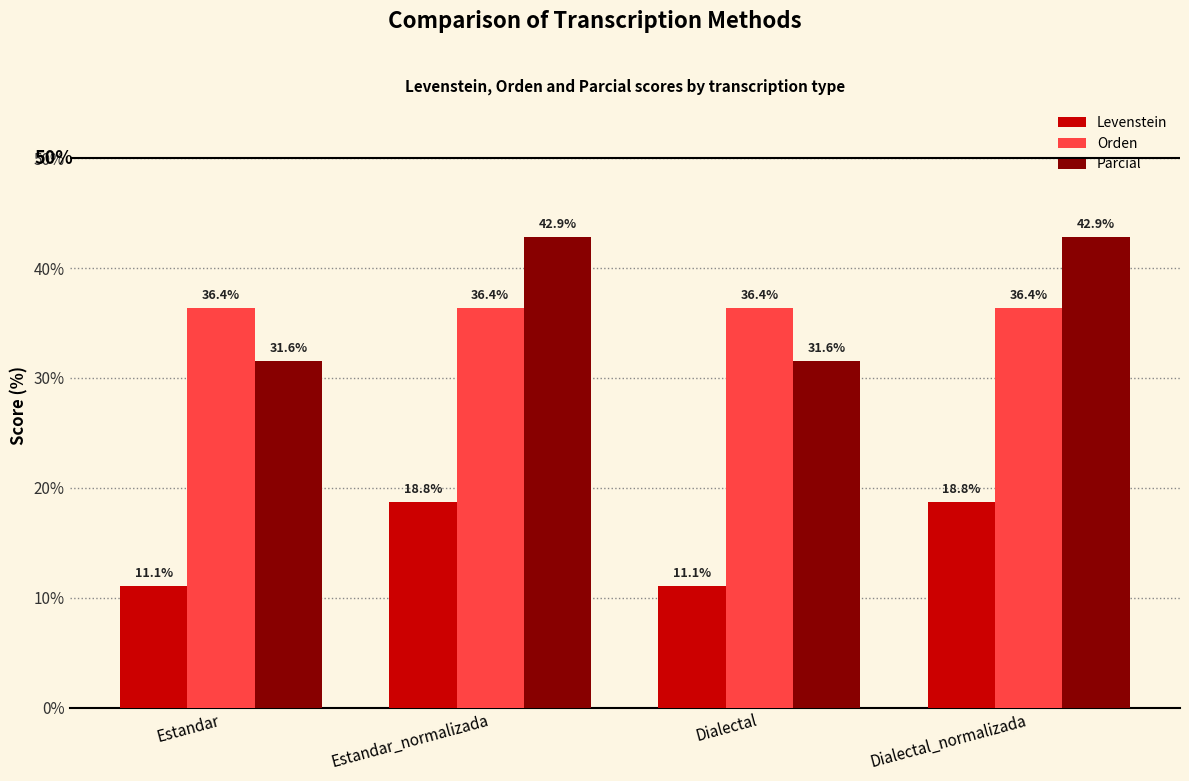

What is the value of the Orden bar at the 1st from the left?

36.4